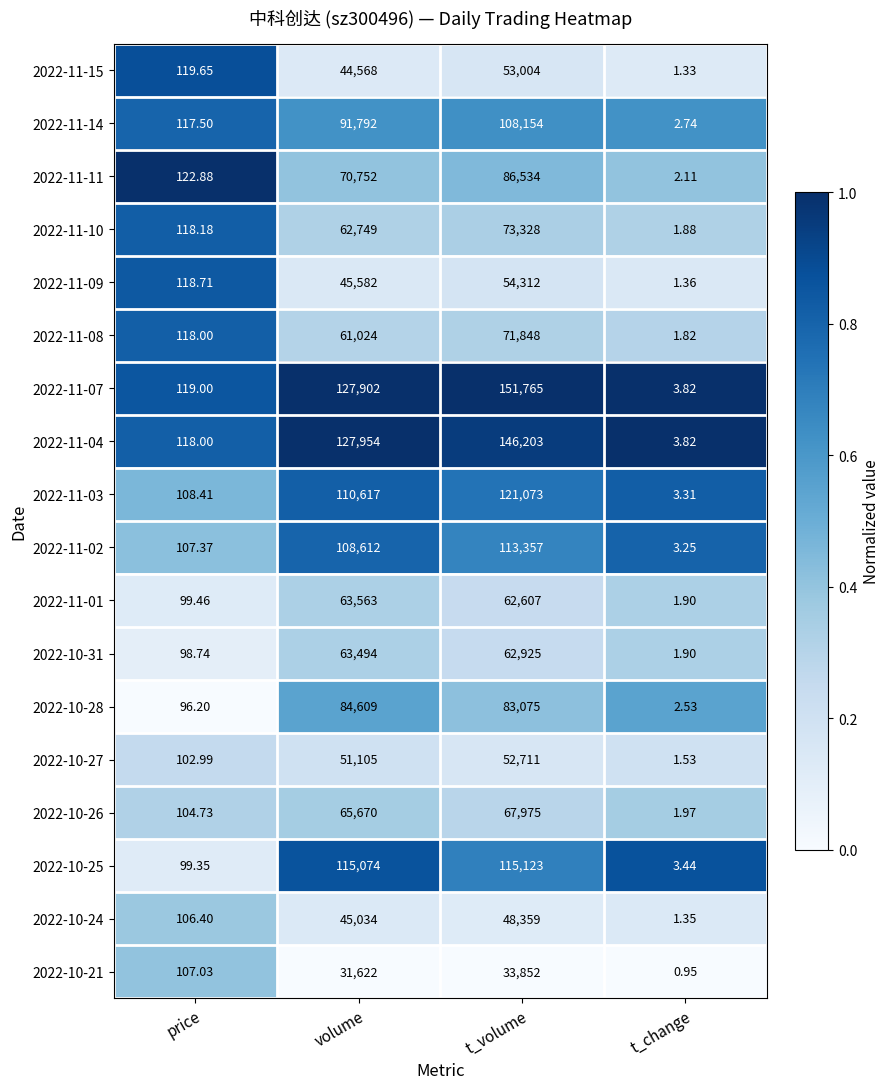

Where is 2022-11-07 nearest to the value 75884?

volume